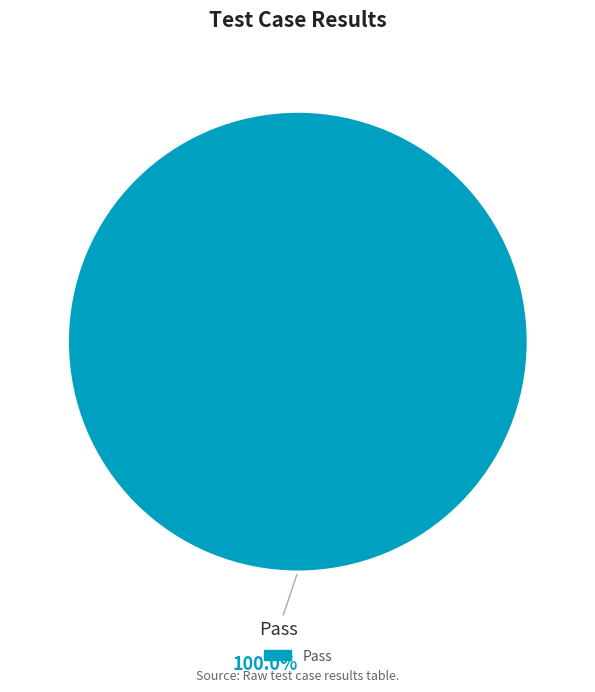

Does any single category account for the majority?

Yes